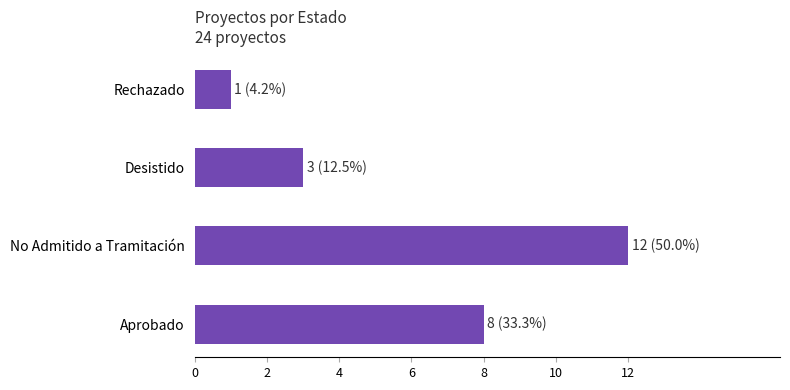

Which category has the highest value across all series?

No Admitido a Tramitación